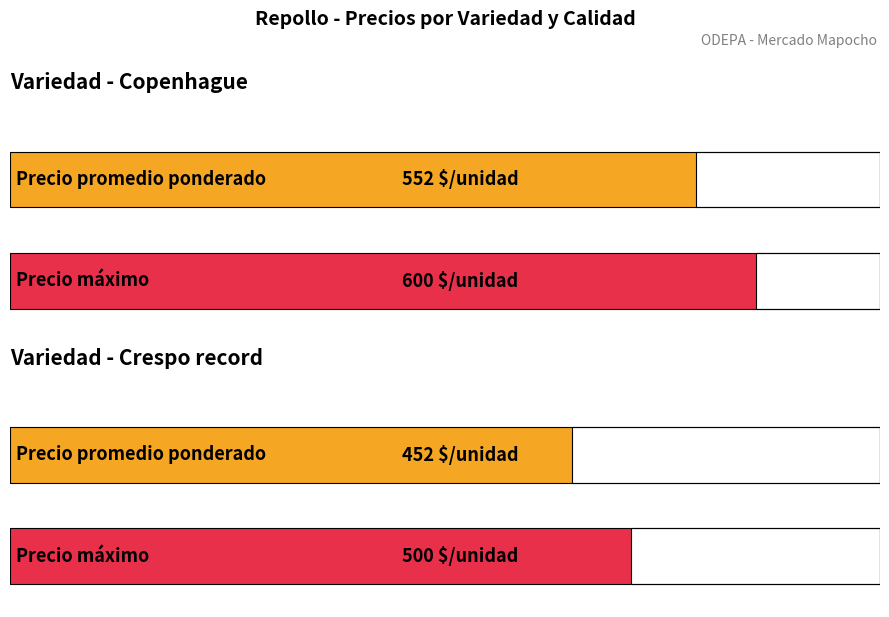

How many series are shown in this chart?

2